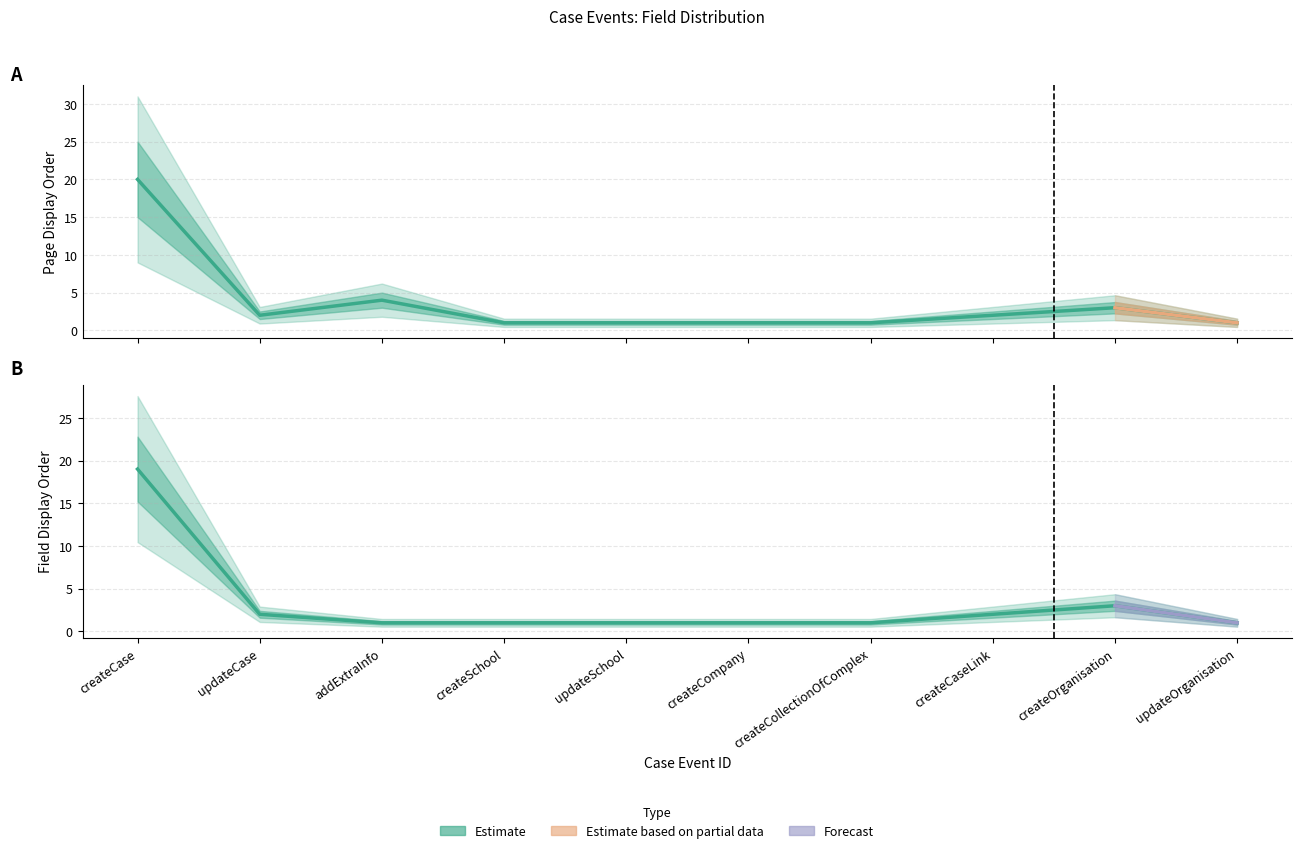

Where is the first local maximum for PageFieldDisplayOrder?

createOrganisation